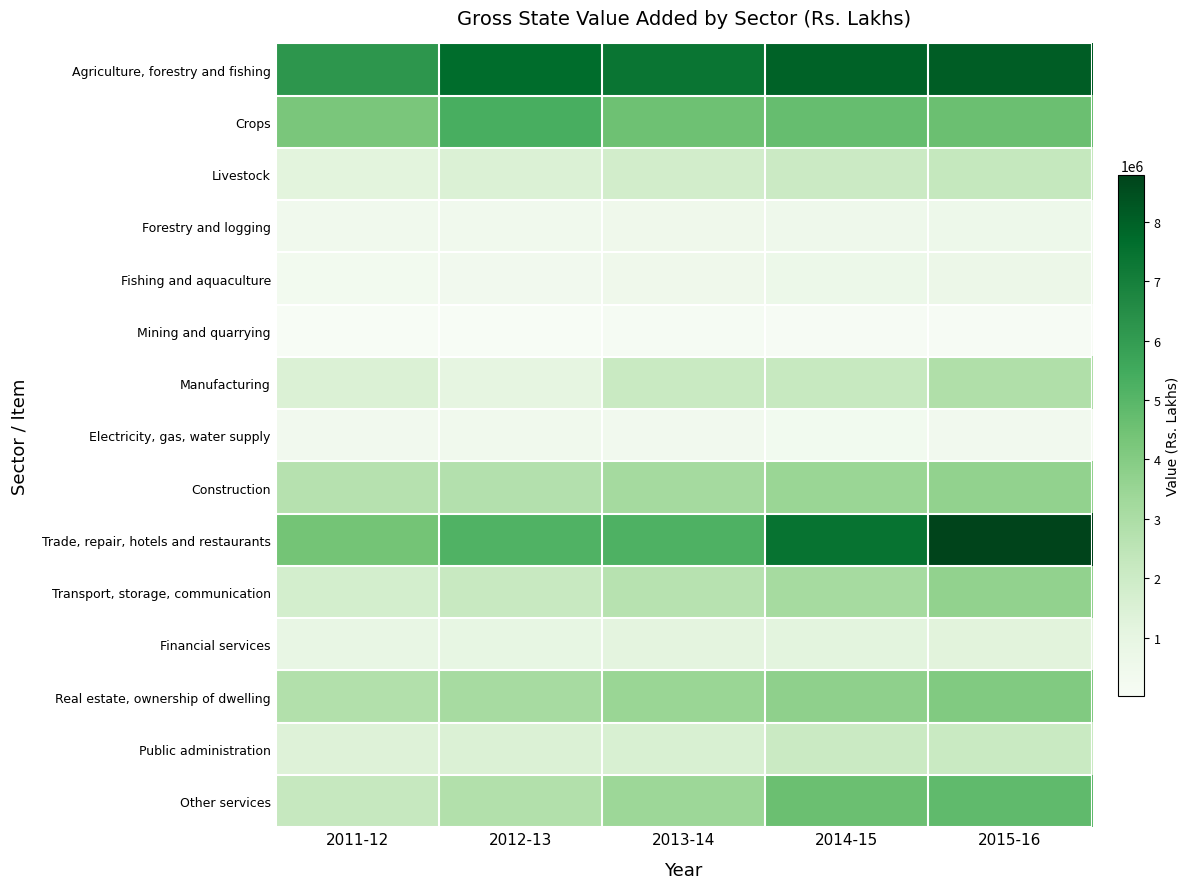

At which category is the sum across all series the highest?

2015-16